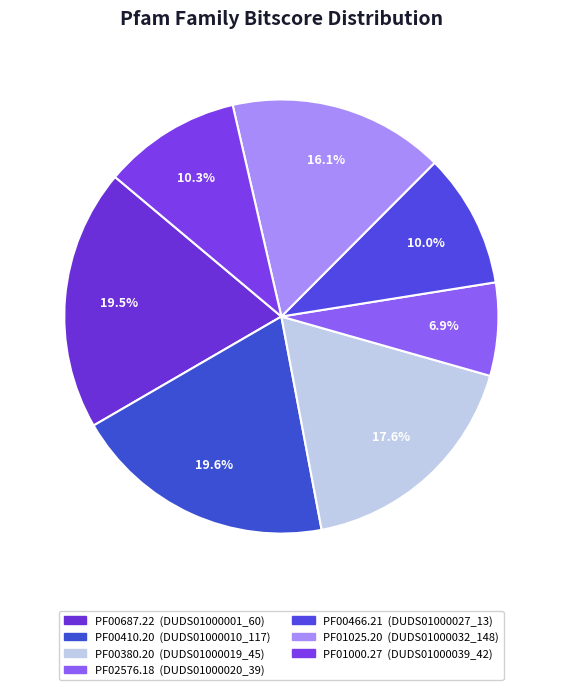

How many slices are in this pie chart?

7